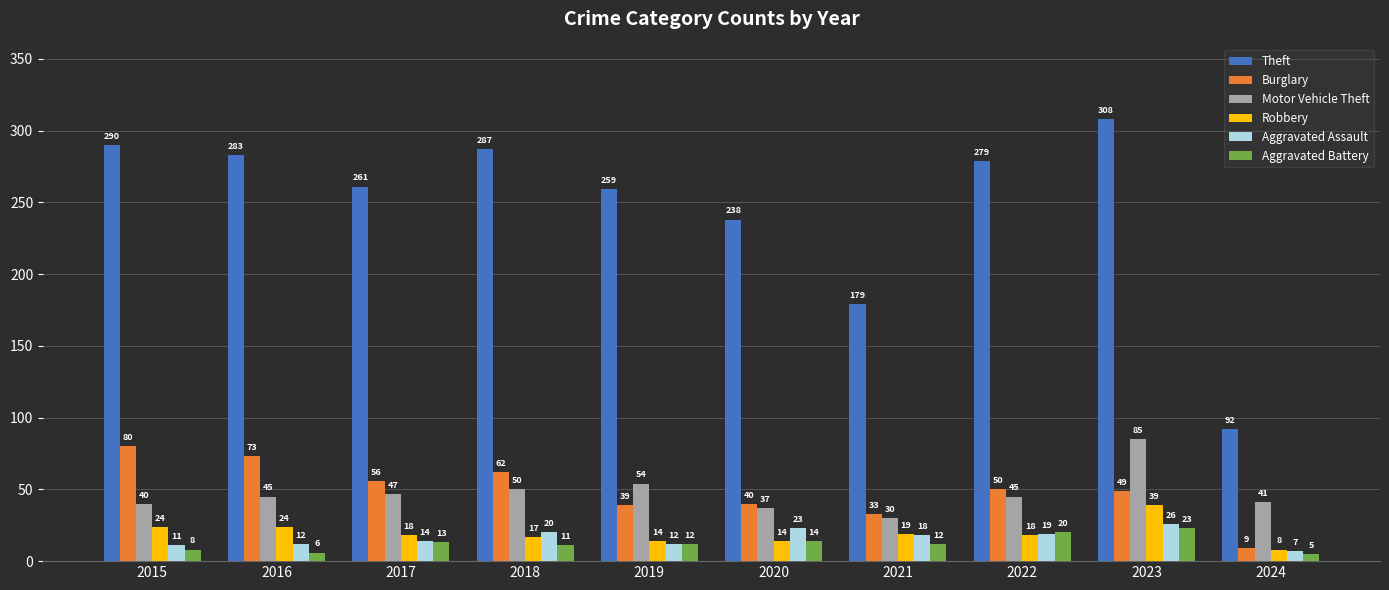

At how many categories does at least one series exceed 167?

9